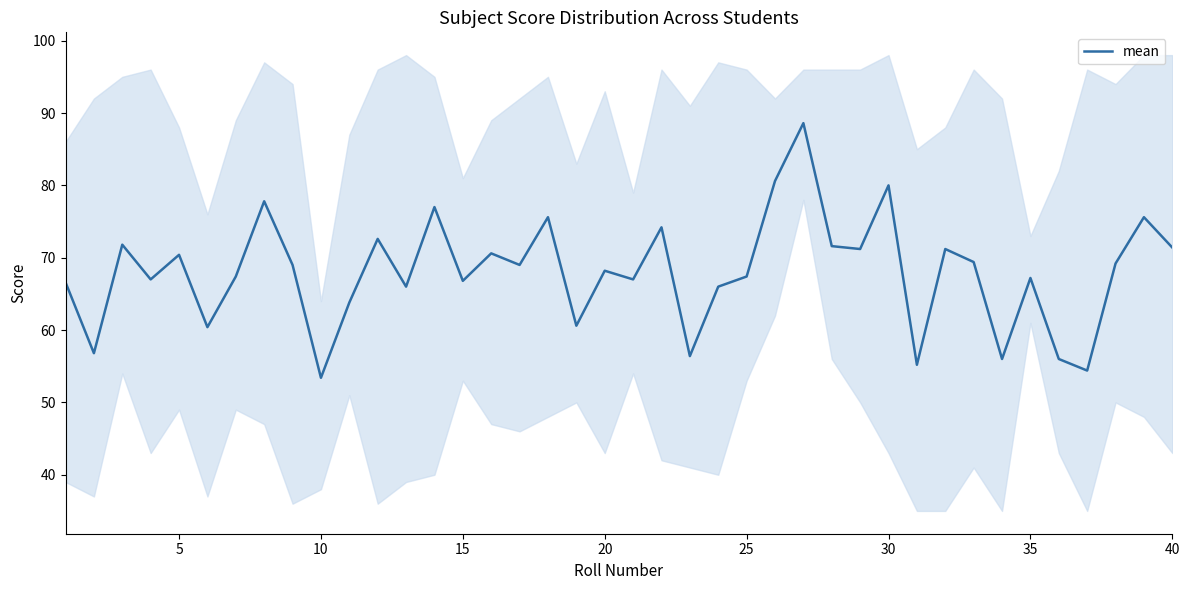

Is it true that mean equals 121.0 at 5?

False